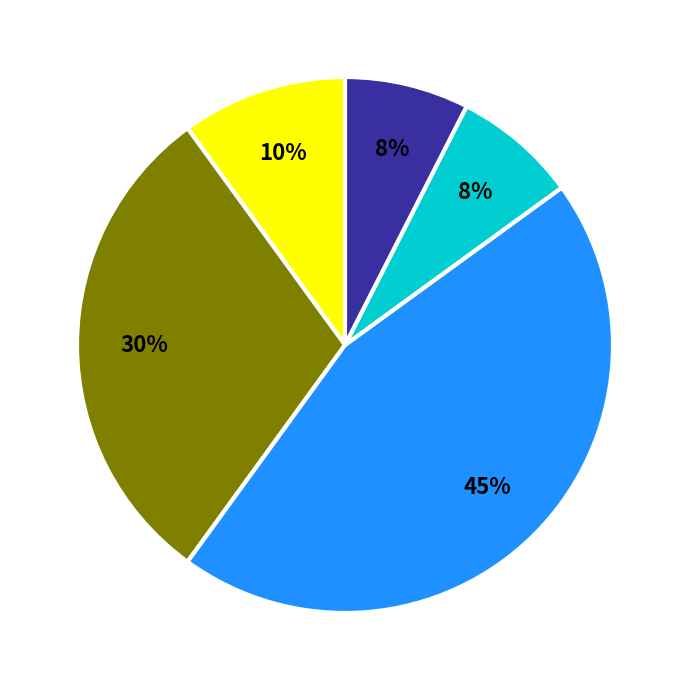

To the nearest percent, what is the difference between the largest and smallest slice percentages?

37%